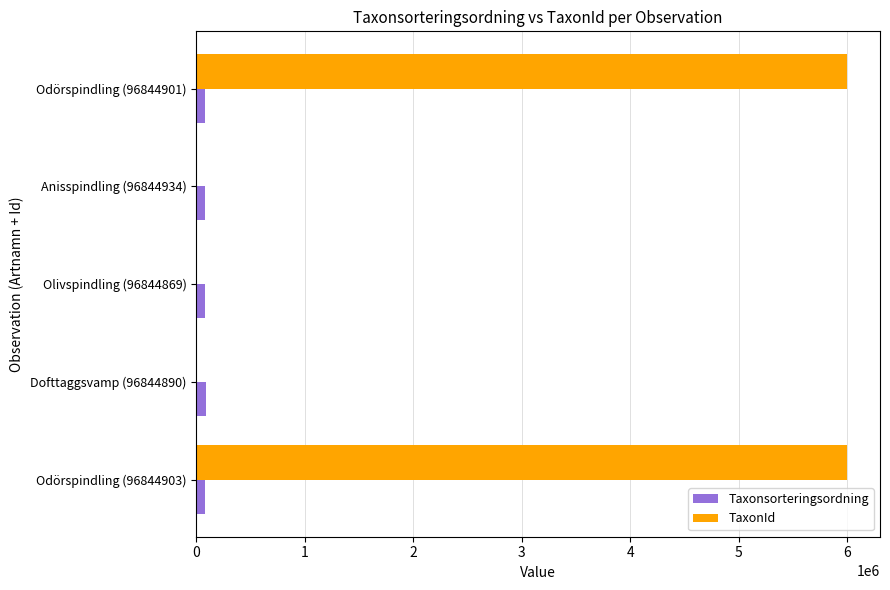

Which series has the largest total across all categories?

TaxonId